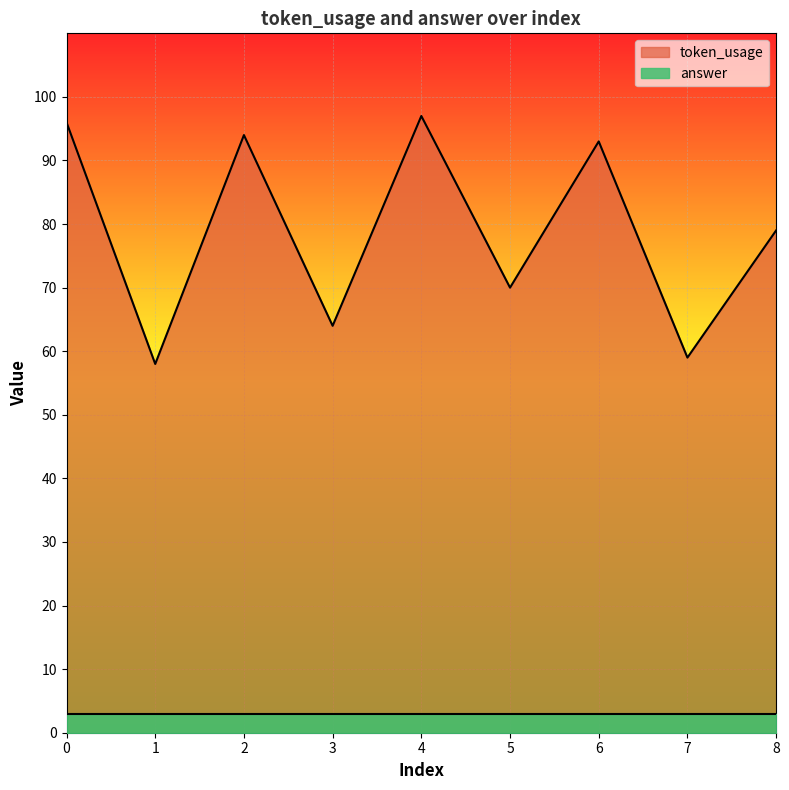

What is the sum of the values at 8 and 1?

137